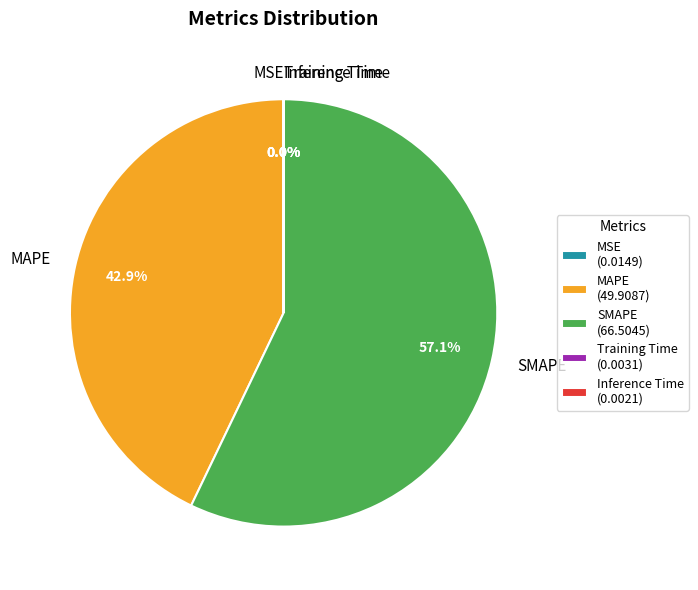

Is there any slice that represents more than half of the pie?

Yes